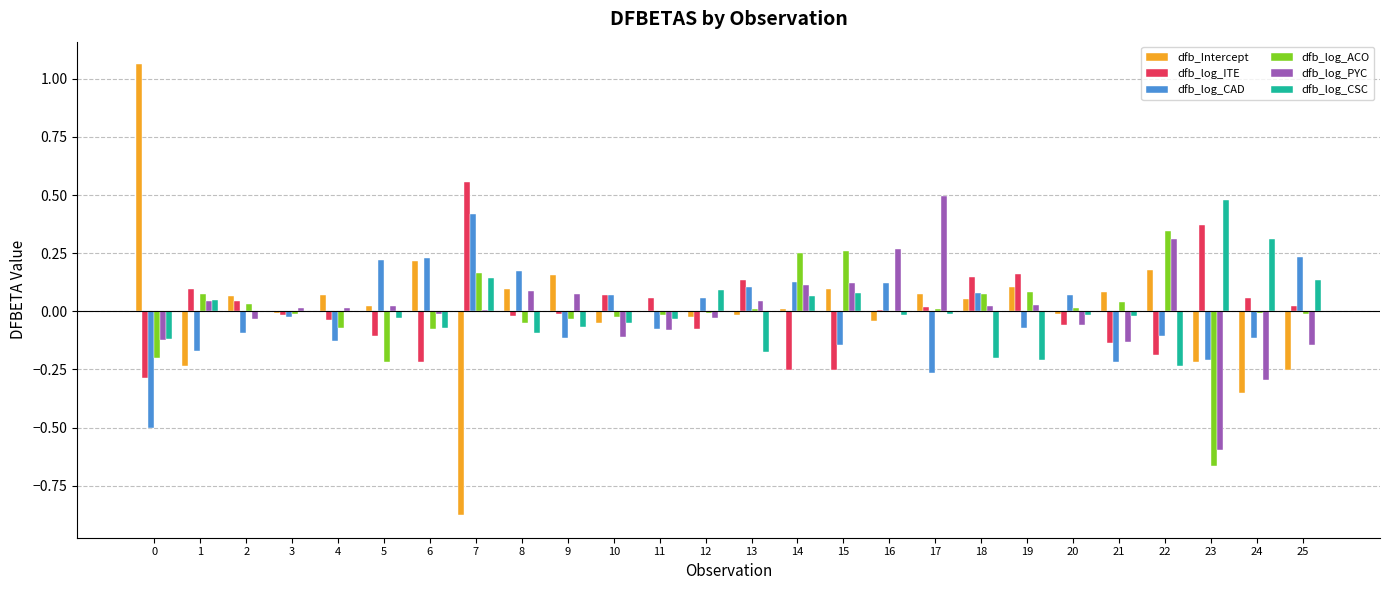

At which label does dfb_log_ACO reach its peak?

22